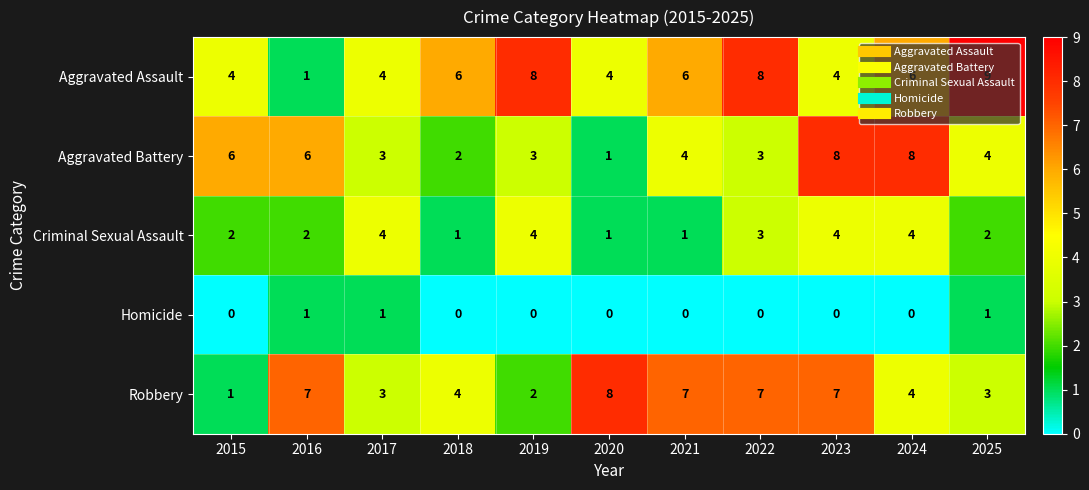

The value of Aggravated Assault at 2019 is 8. True or false?

True